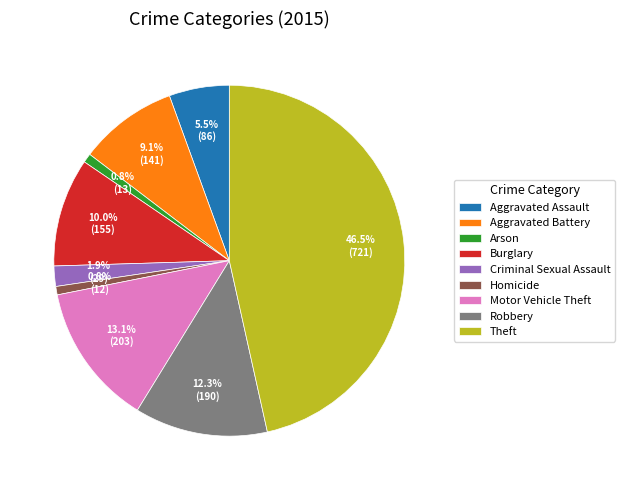

Between Burglary and Aggravated Assault, which is larger?

Burglary